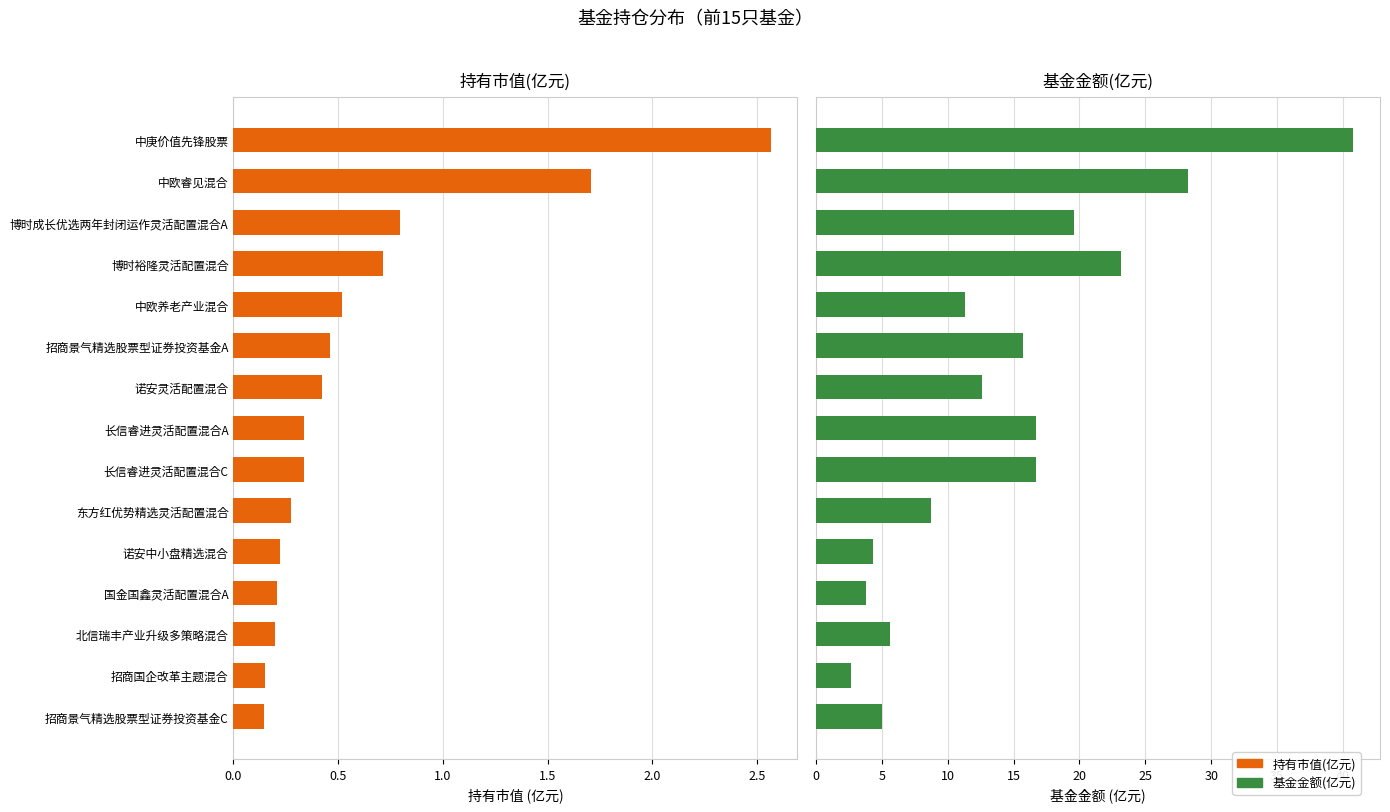

Which series has the largest total across all categories?

基金金额(亿元)